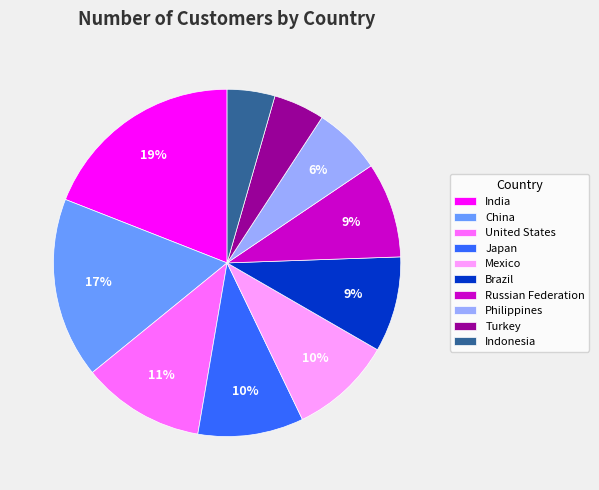

Between Mexico and Russian Federation, which is larger?

Mexico